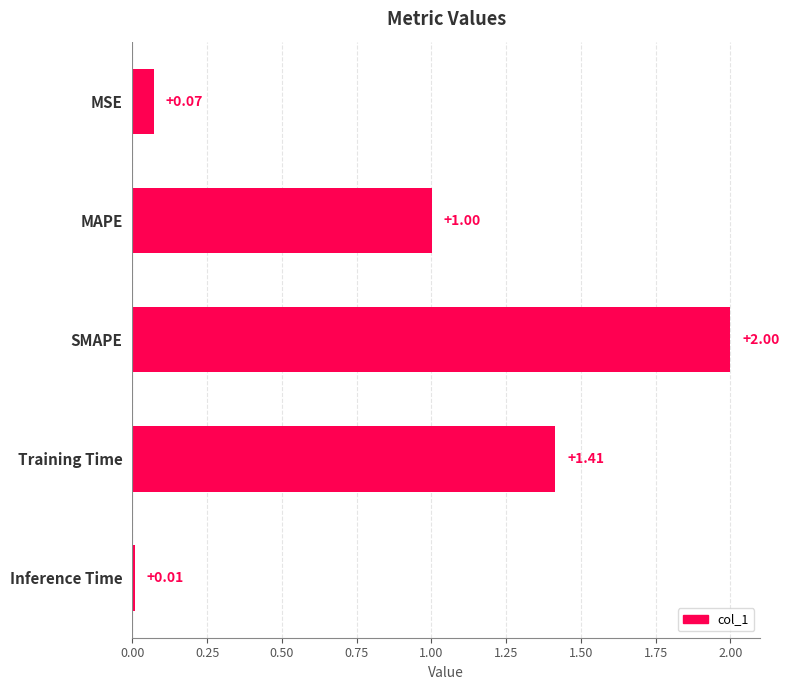

What is the label of the 4th bar from the top?

Training Time